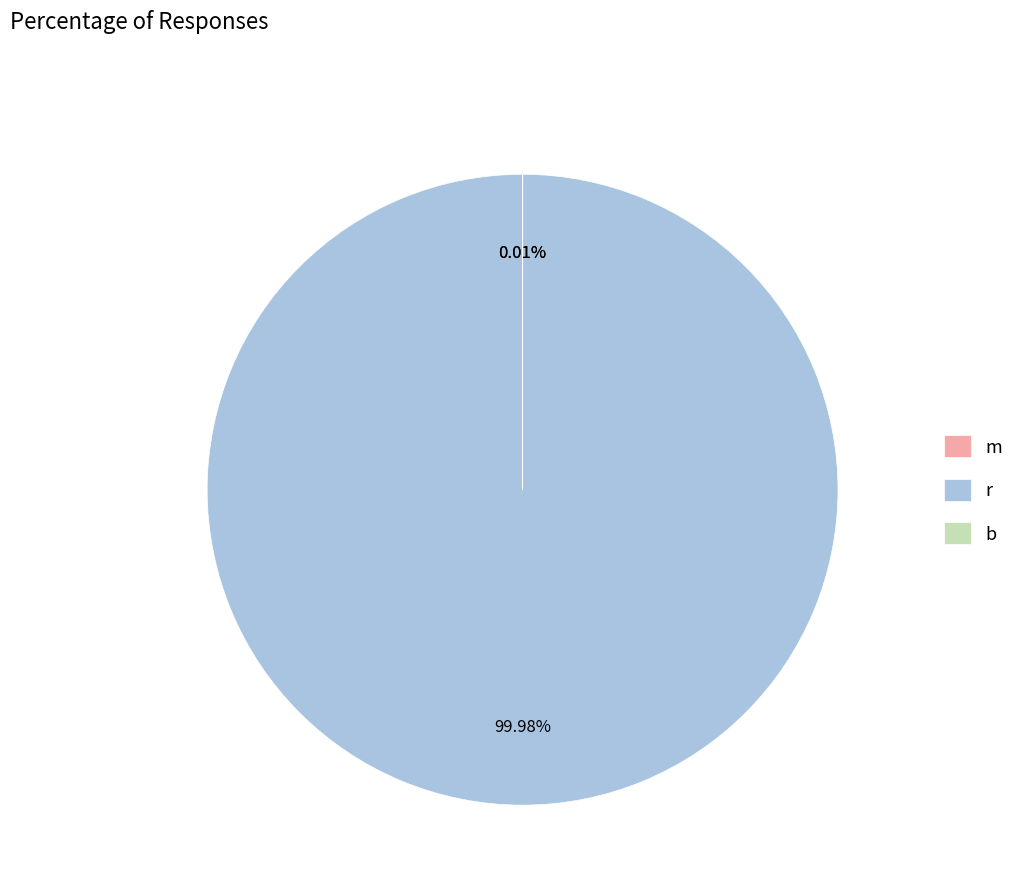

What is the largest slice in the pie chart?

r